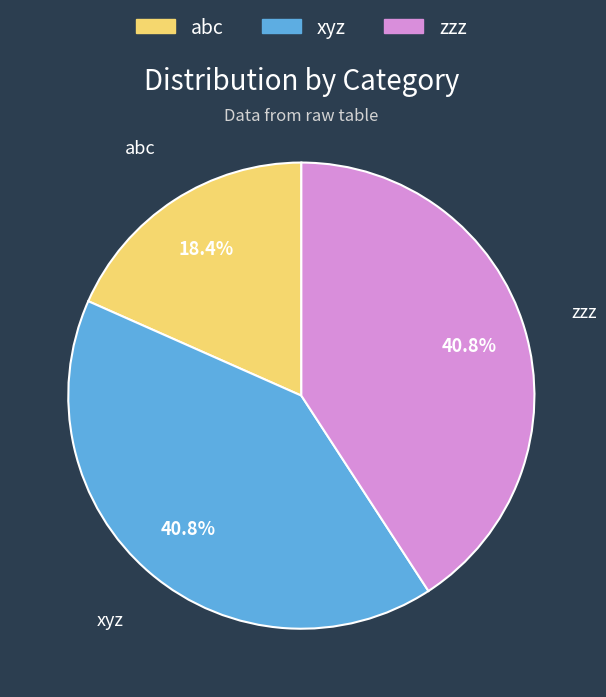

How many slices are in this pie chart?

3